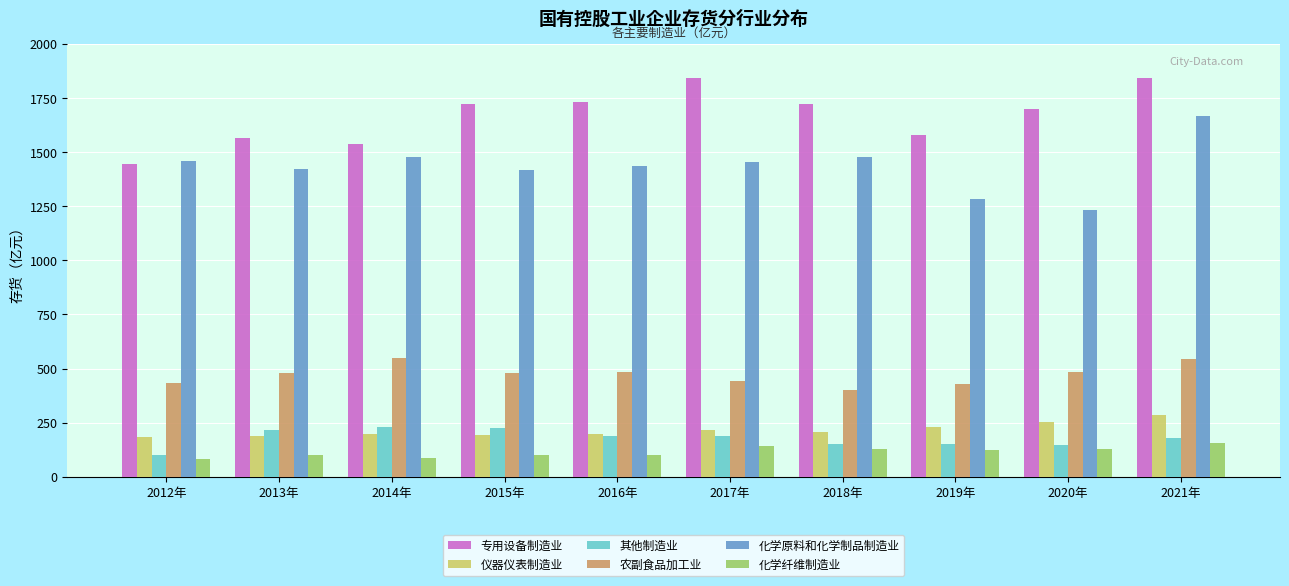

At which category is the sum across all series the highest?

2021年